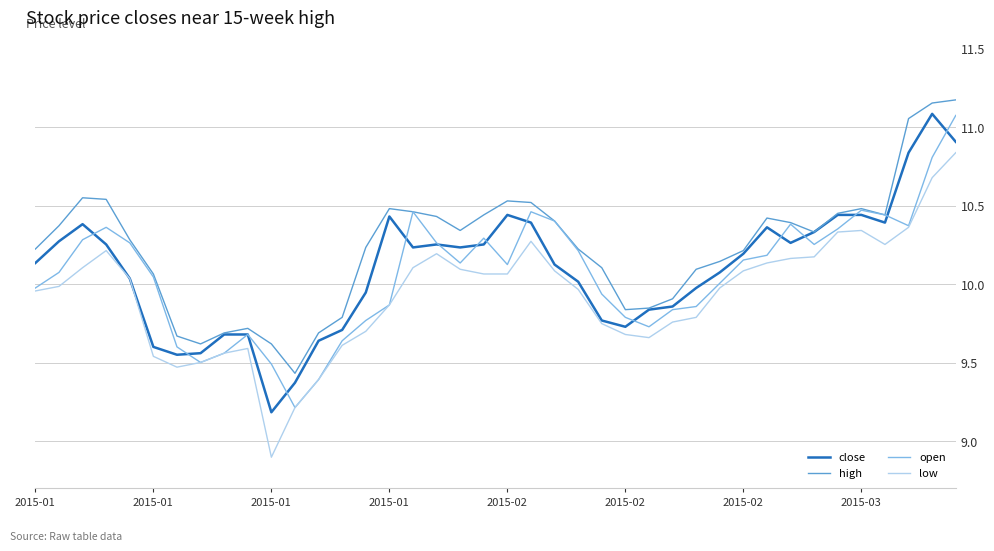

Which series has the largest total across all categories?

high